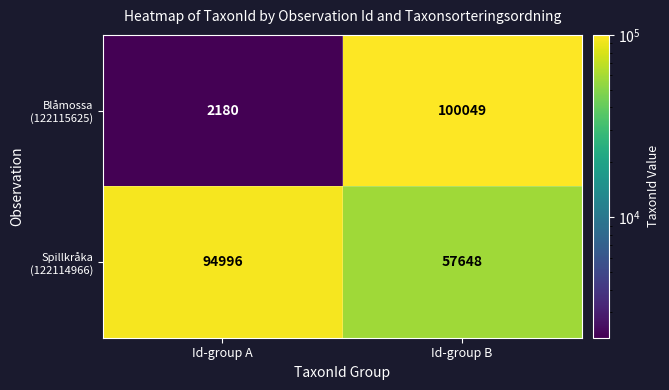

What is the total value across all series at Id-group B?

157697